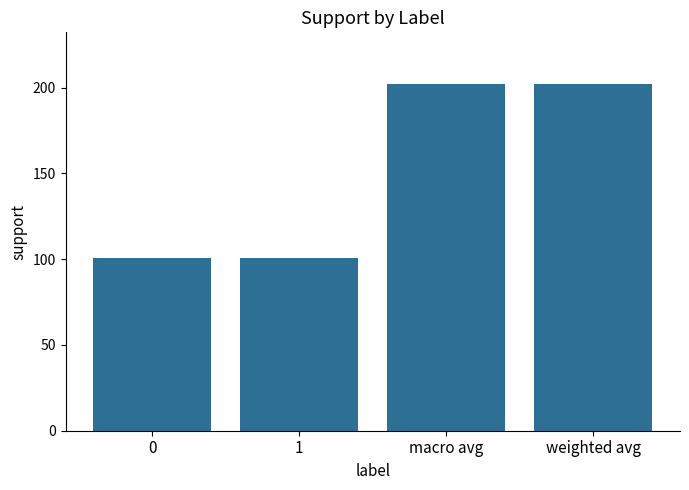

What is the difference between the maximum and minimum values?

101